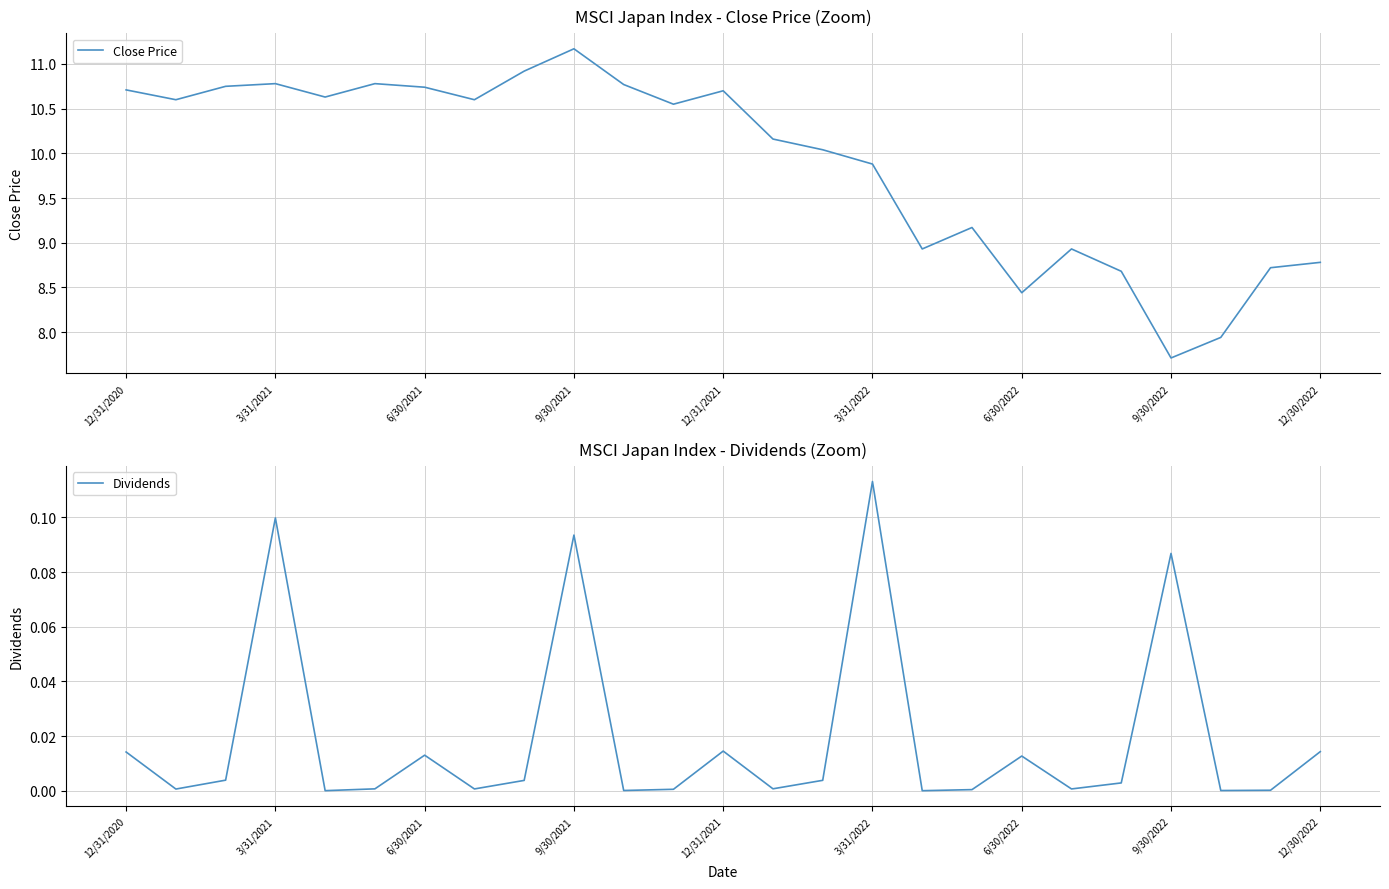

The Dividends series shows 0.0 at 10. True or false?

False